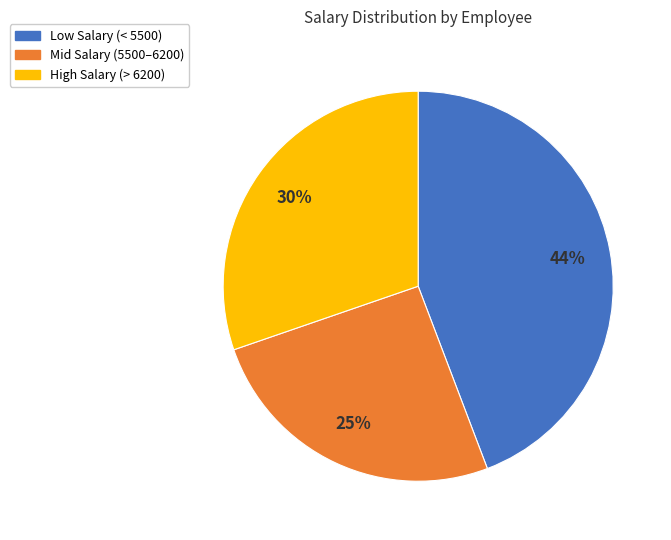

Between Low Salary (< 5500) and Mid Salary (5500–6200), which is larger?

Low Salary (< 5500)